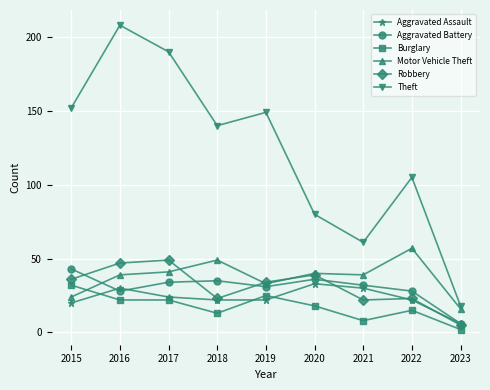

What is the spread (max minus min) of values at 2023?

16